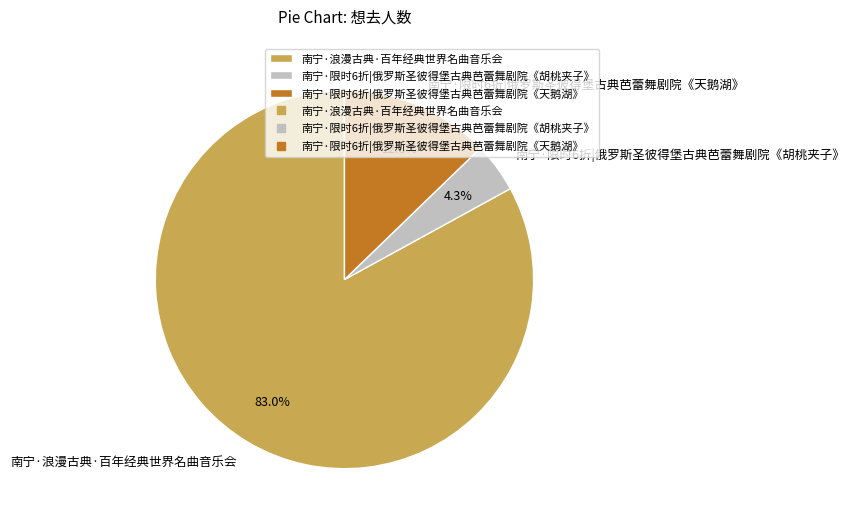

Between 南宁·浪漫古典·百年经典世界名曲音乐会 and 南宁·限时6折|俄罗斯圣彼得堡古典芭蕾舞剧院《胡桃夹子》, which is larger?

南宁·浪漫古典·百年经典世界名曲音乐会